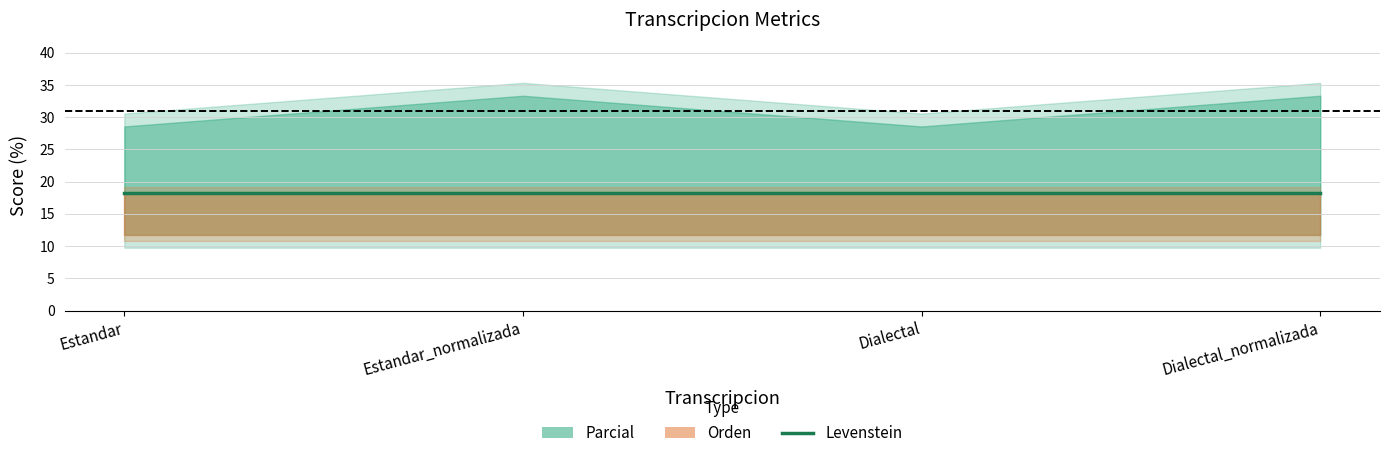

What is the spread (max minus min) of values at Dialectal?

16.8